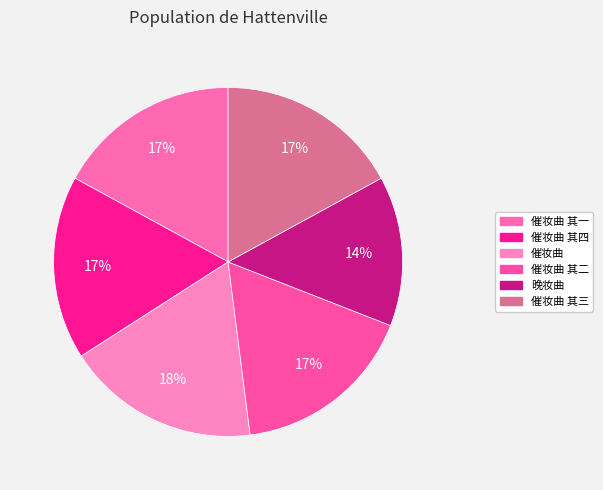

To the nearest percent, what portion does 催妆曲 其四 represent?

17%